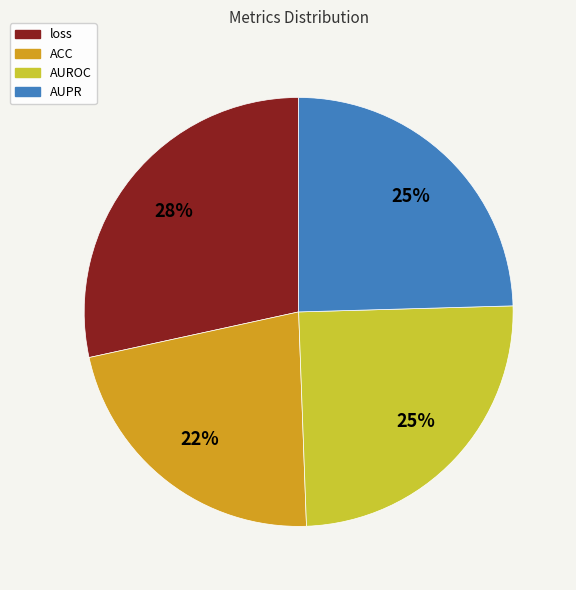

Which category has the biggest portion of the pie?

loss